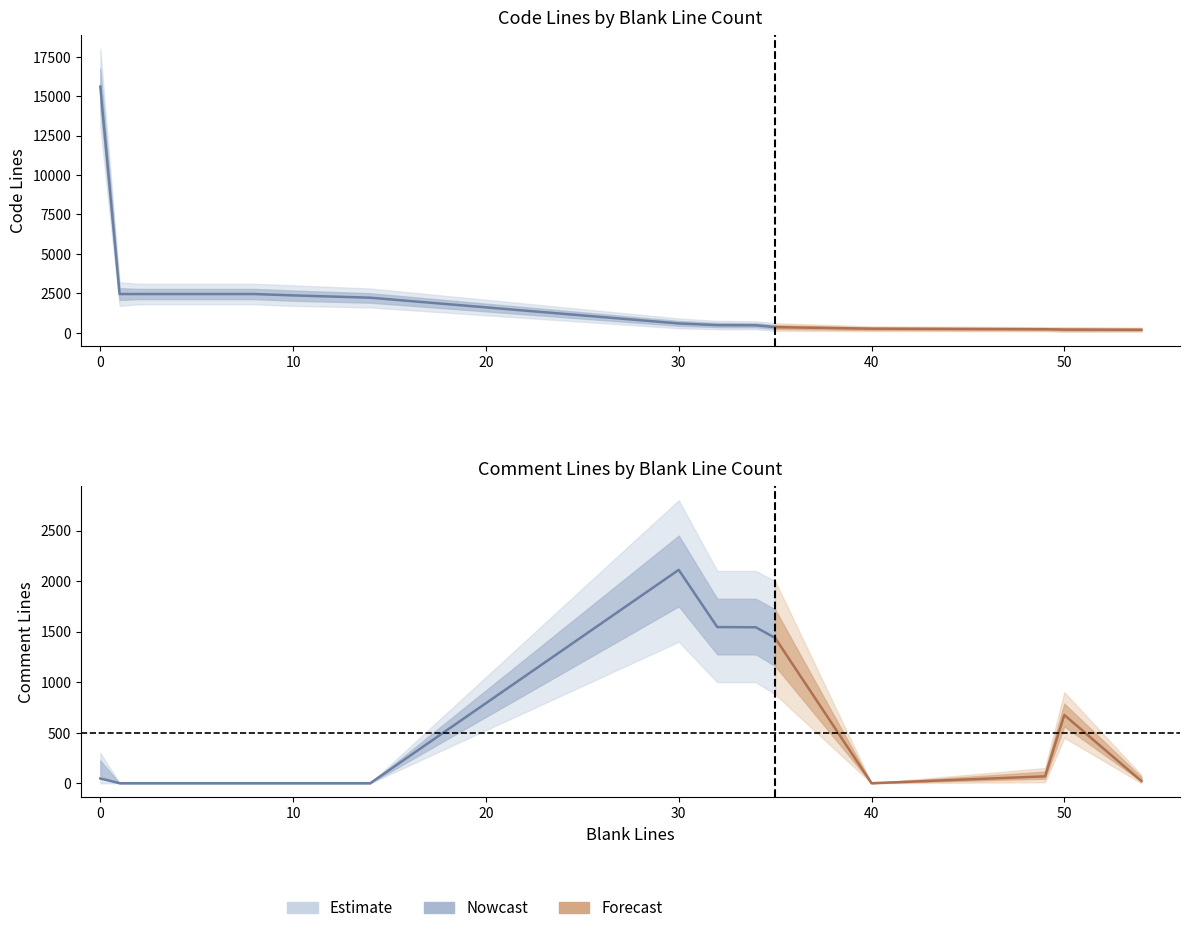

Does the chart display data point markers on the line(s)?

No